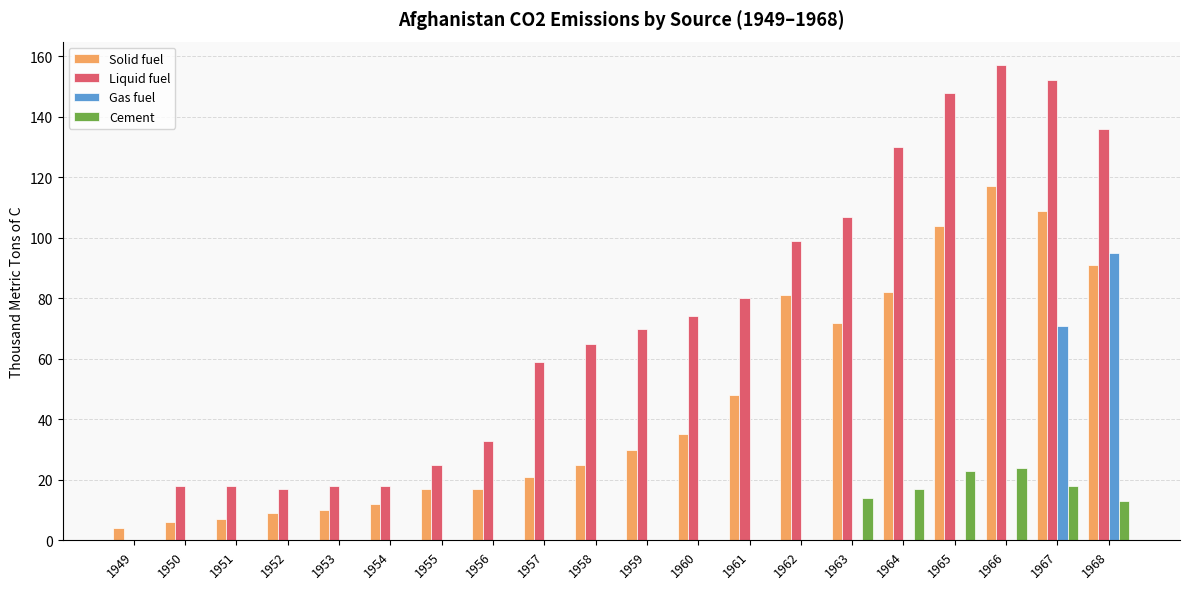

What is the highest value of the Cement series?

24